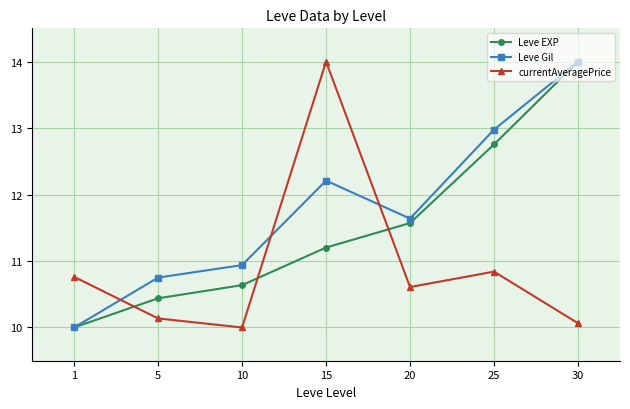

What is the difference between the highest and lowest values at 1?

0.8